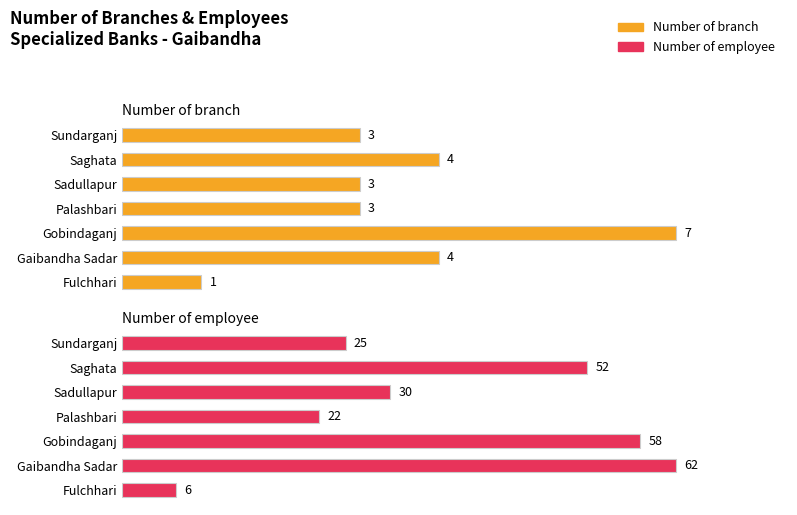

Which series has the widest spread of values?

Number of employee